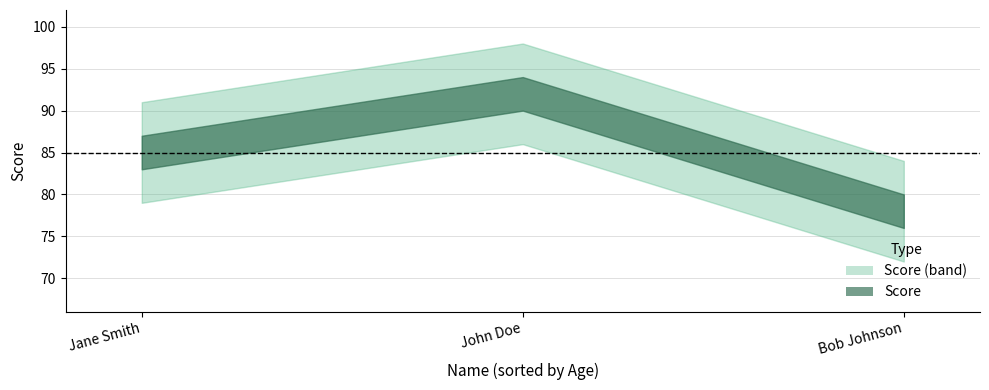

Approximately how many times larger is the value at 30 compared to 35?

1.2